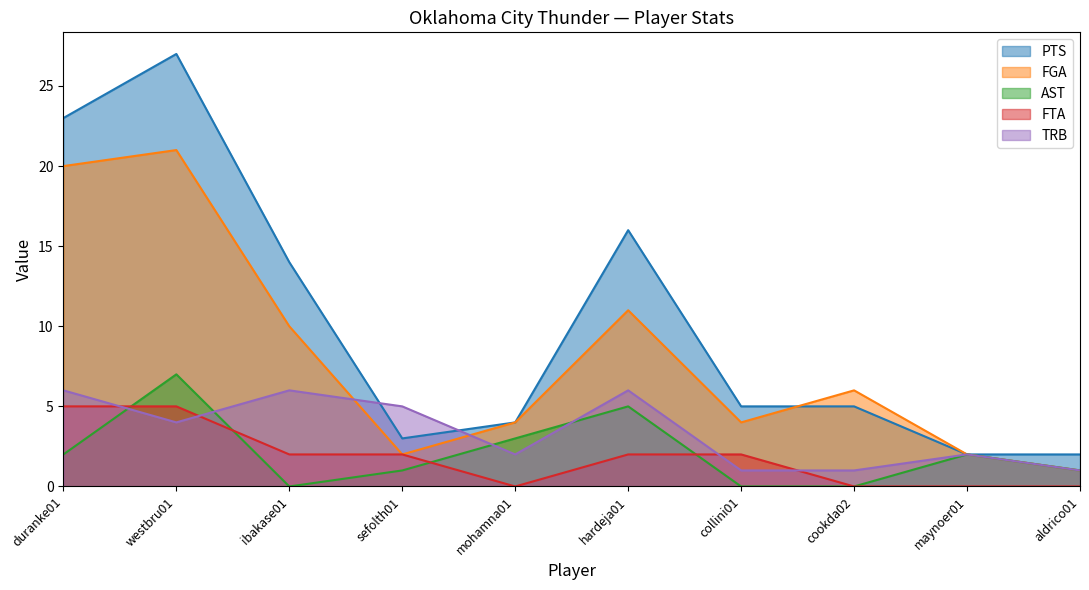

Reading right to left, what are all the values shown in this chart?

PTS: 2	2	5	5	16	4	3	14	27	23
FGA: 1	2	6	4	11	4	2	10	21	20
AST: 1	2	0	0	5	3	1	0	7	2
FTA: 0	0	0	2	2	0	2	2	5	5
TRB: 1	2	1	1	6	2	5	6	4	6